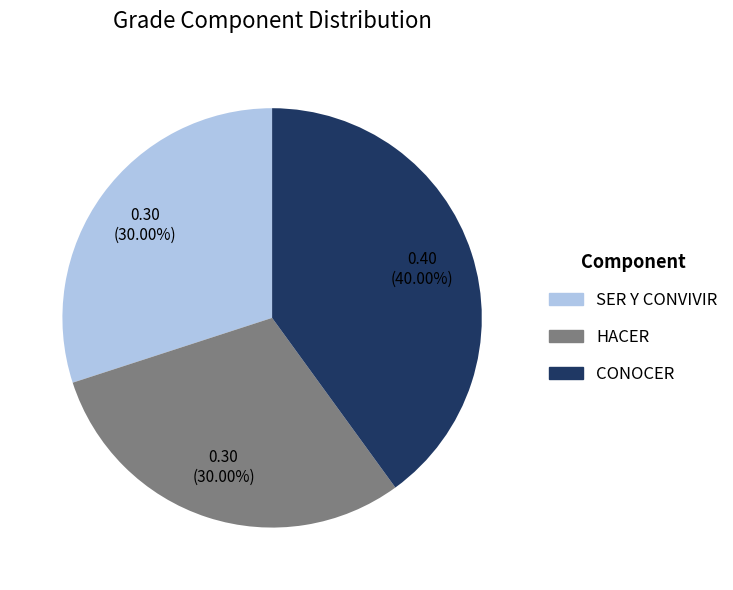

The HACER slice represents 30% of the pie. True or false?

True